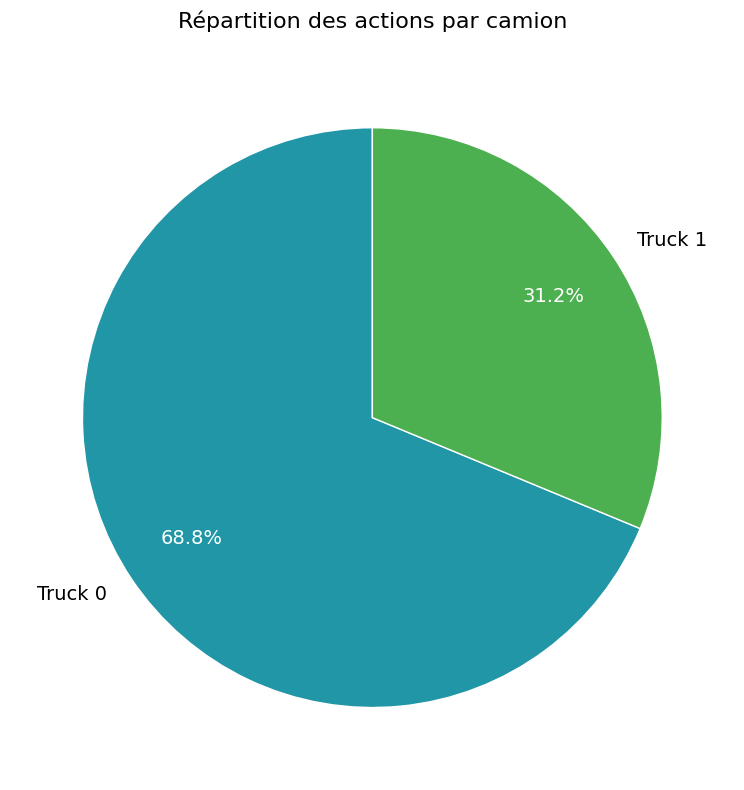

How many segments does this pie chart have?

2